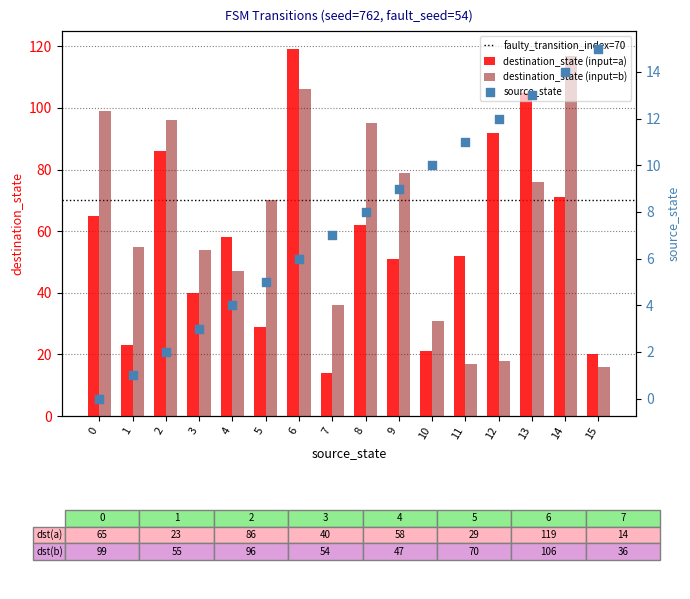

Which series contains the lowest Y value?

source_state